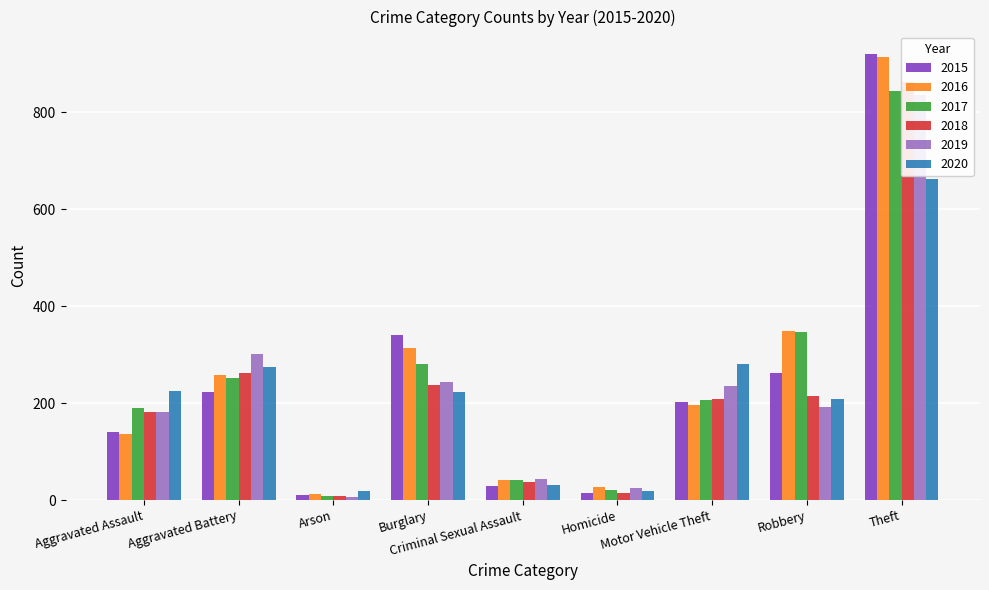

Reading left to right, extract all data points from this chart.

2015: 141	223	10	341	28	14	203	263	920
2016: 137	258	13	313	42	26	196	348	914
2017: 190	252	9	280	42	20	206	346	843
2018: 181	262	8	237	37	15	209	215	861
2019: 181	302	7	243	44	25	235	192	836
2020: 225	275	19	222	31	18	280	209	661